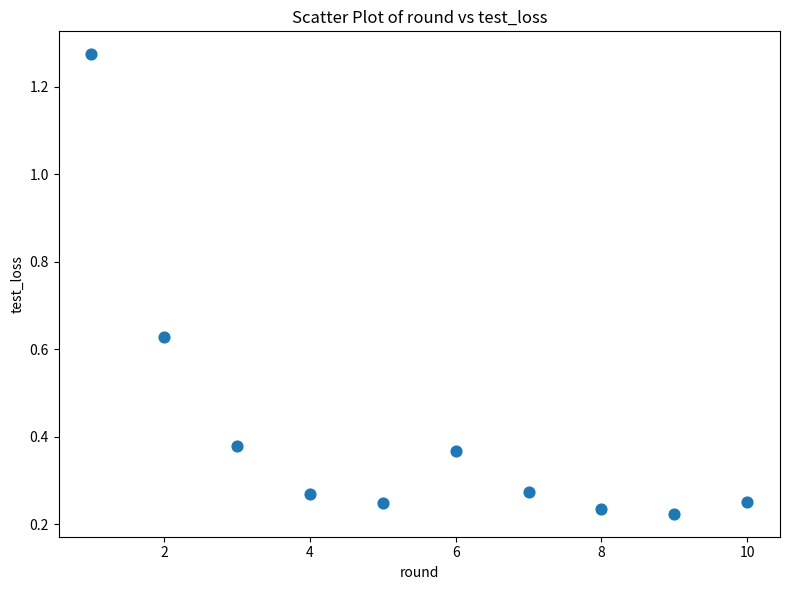

What is the range of X values (max minus min)?

9.0